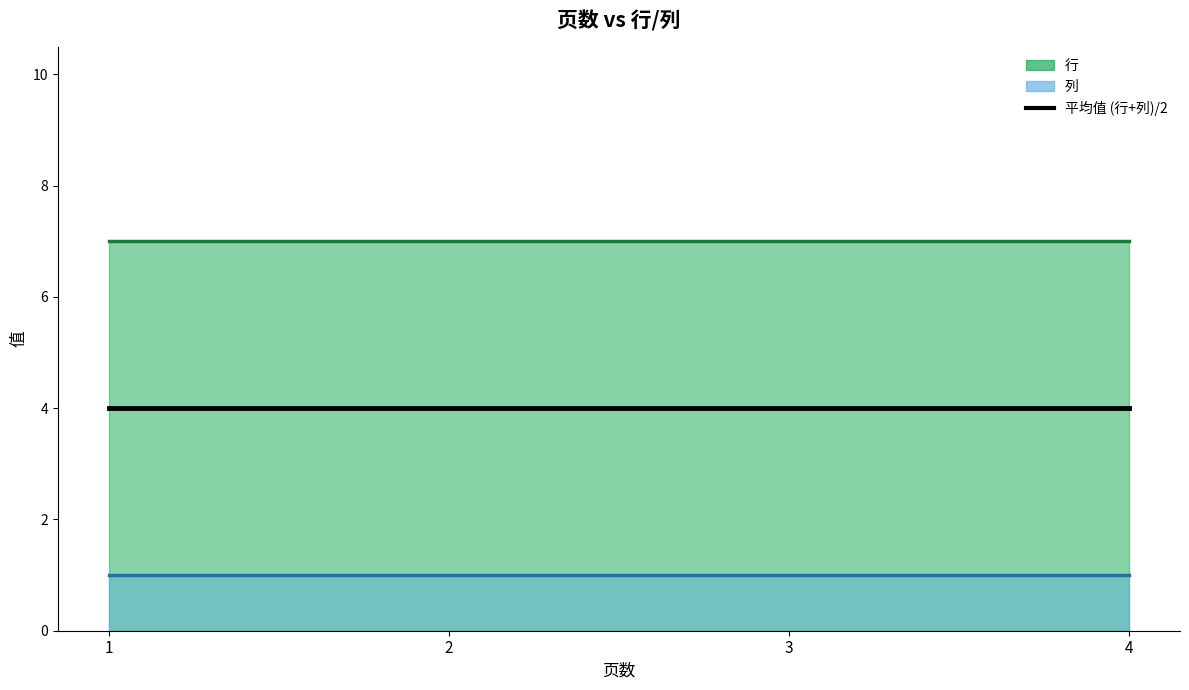

What is the sum of all 列 values?

4